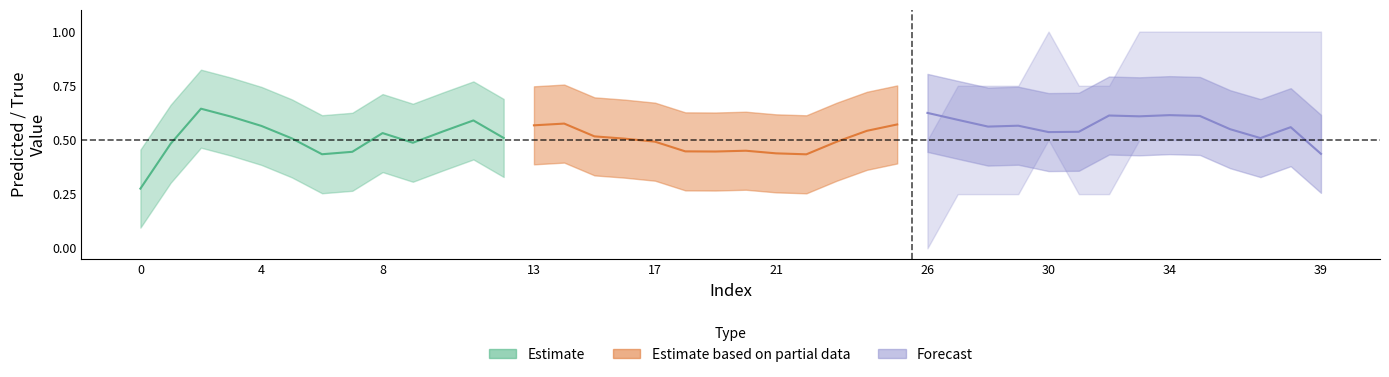

Count the number of categories in the chart.

40